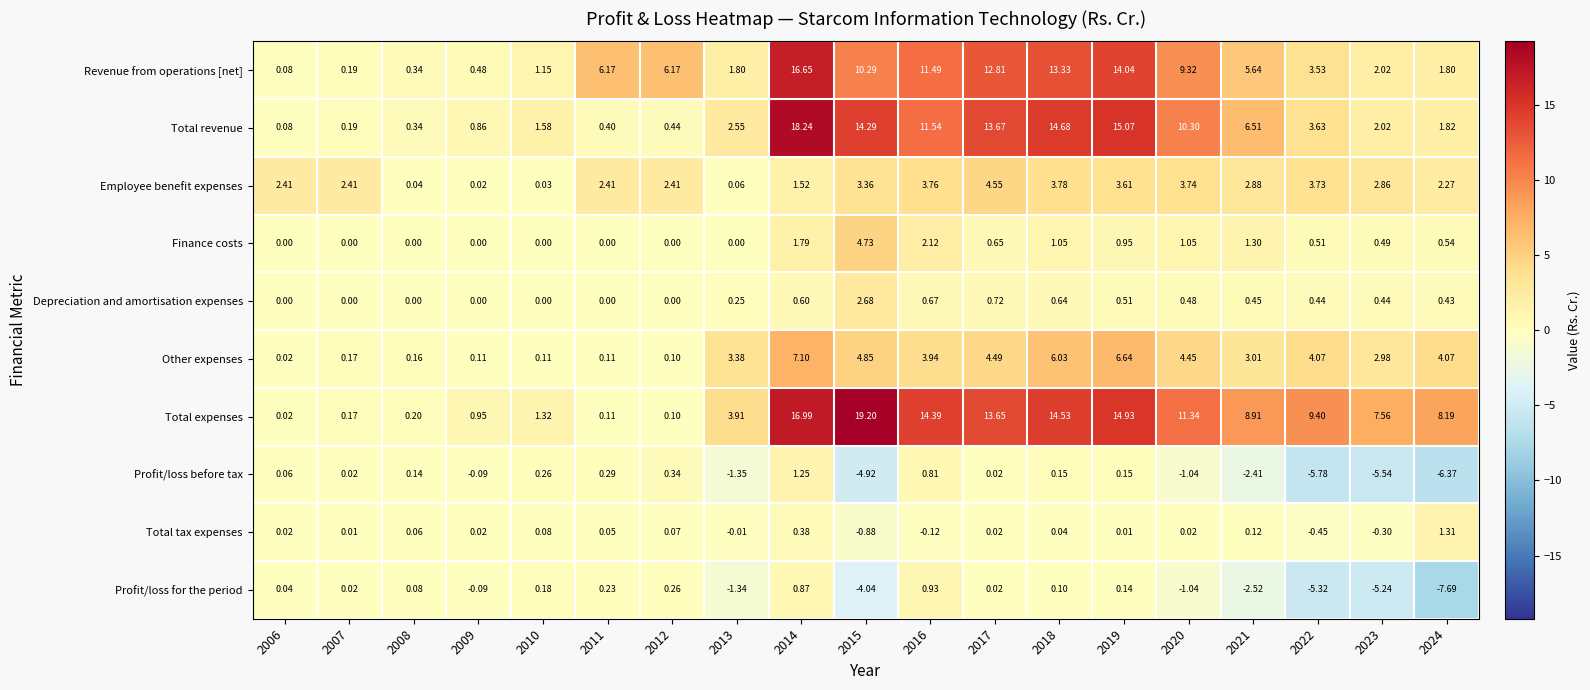

Which series has the largest total across all categories?

Total expenses